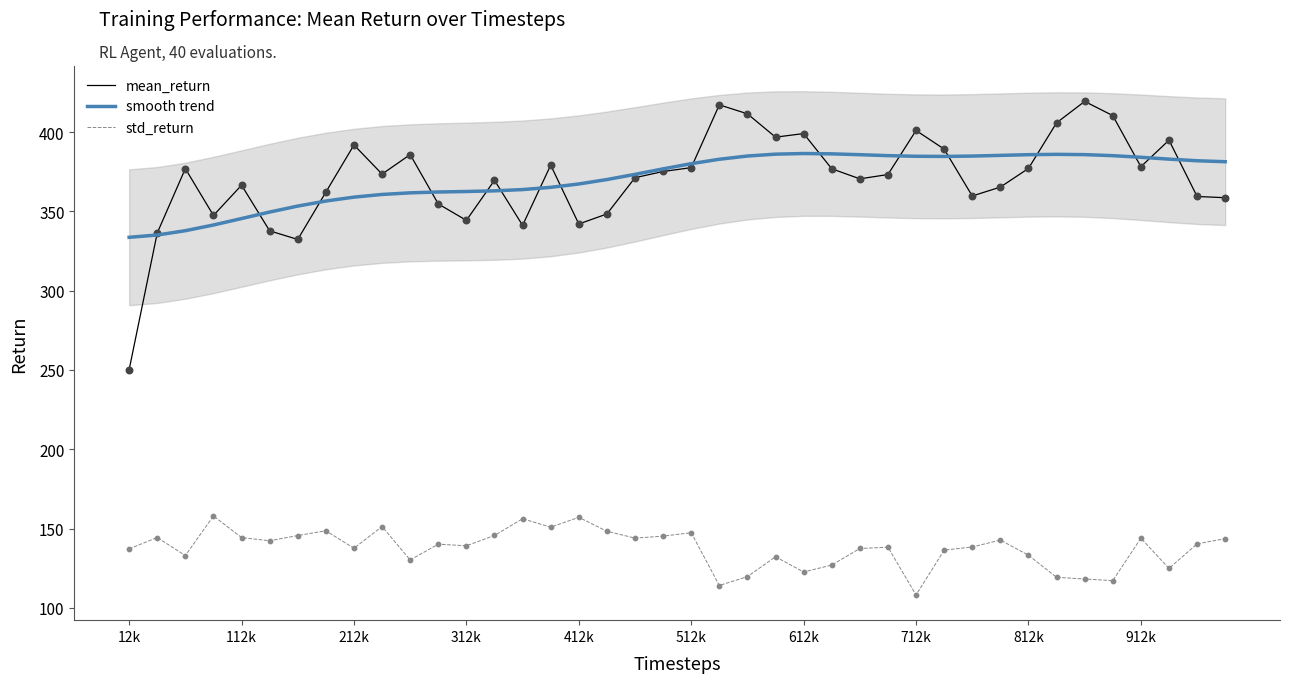

Which series contains the highest Y value?

mean_return